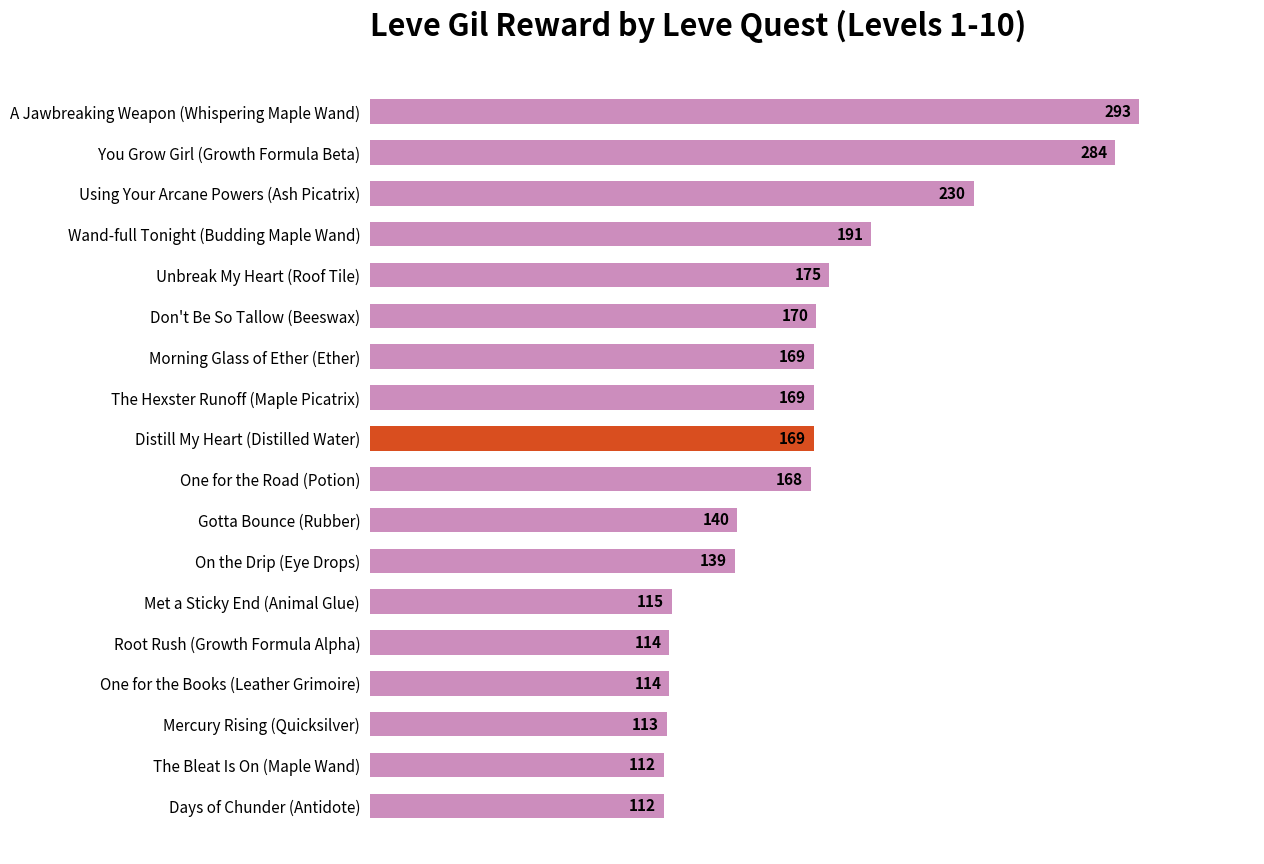

Where is the data nearest to the value 202?

Wand-full Tonight (Budding Maple Wand)